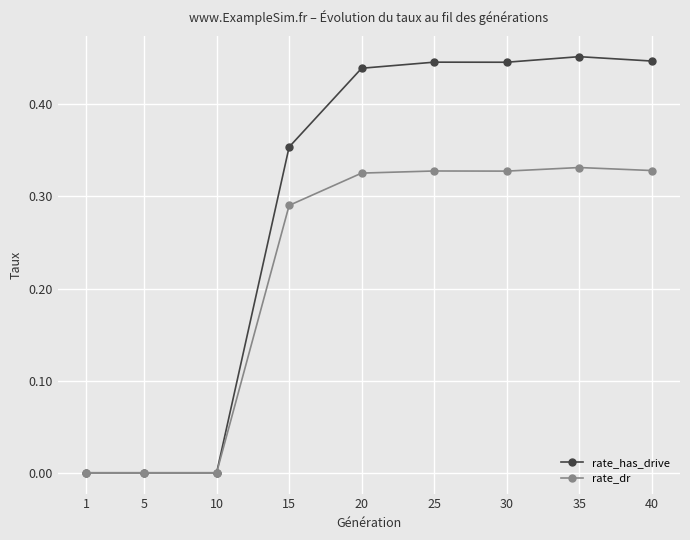

Is the value of rate_dr at 1 greater than the value of rate_has_drive at 20?

No